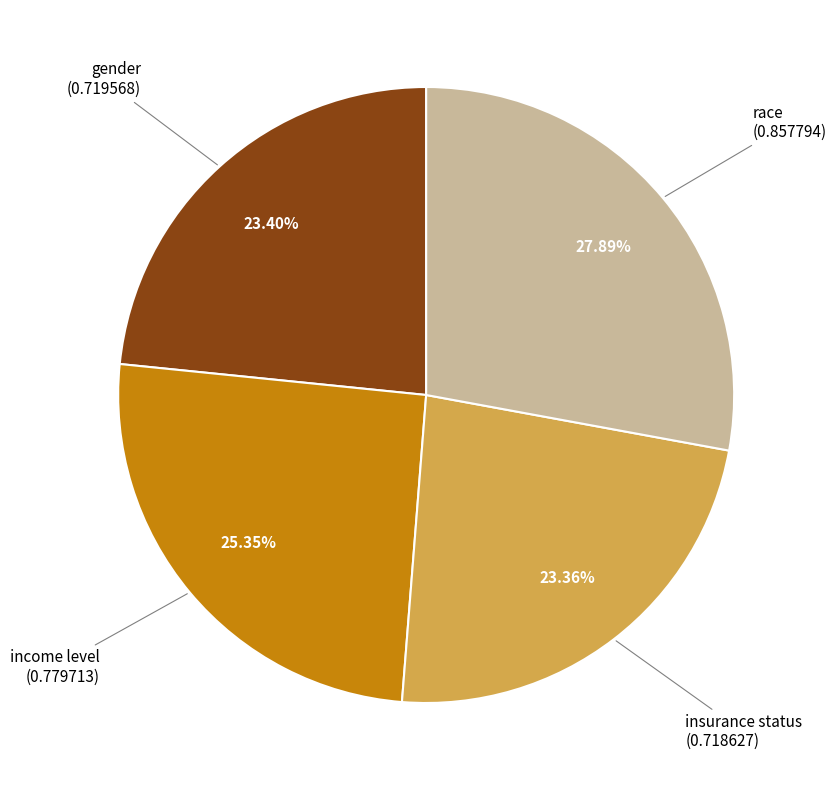

Is there any slice that represents more than half of the pie?

No